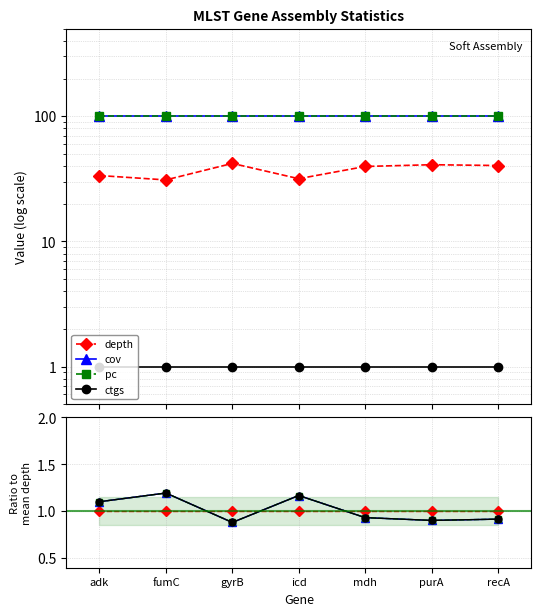

What are all the series names shown in the legend?

depth, cov, pc, ctgs